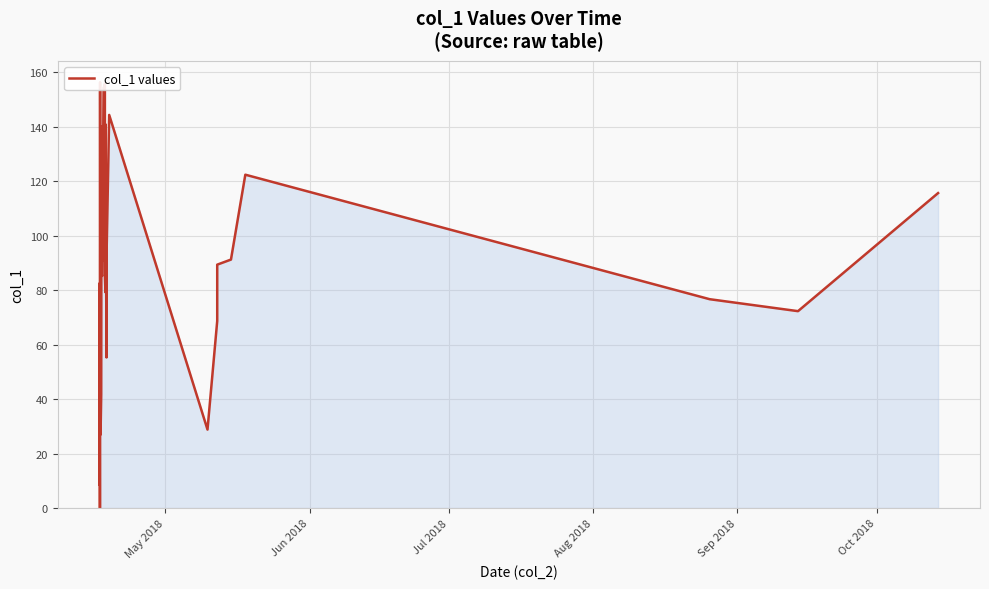

How many interior local peaks (higher than both neighbors) does the data have?

8